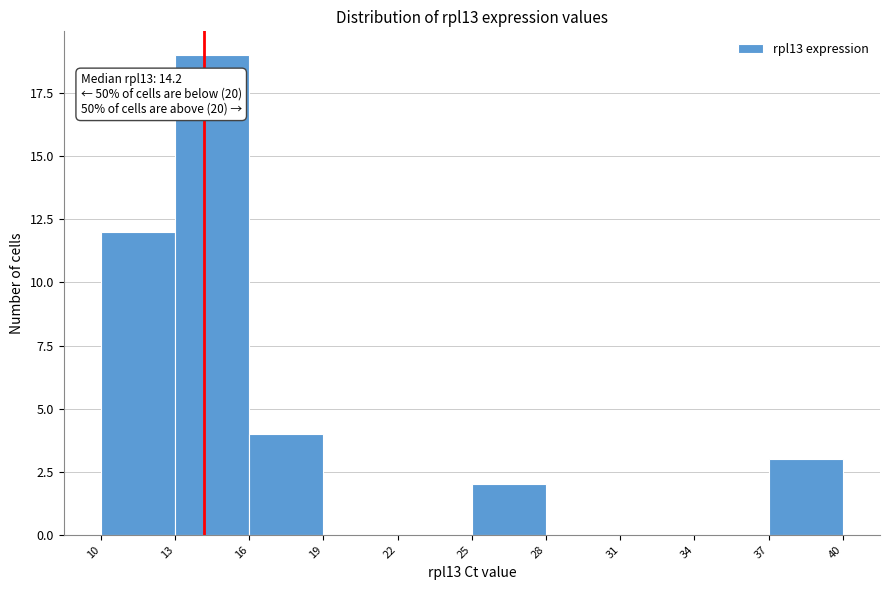

Which range on the x-axis has the tallest bar?

13 to 16